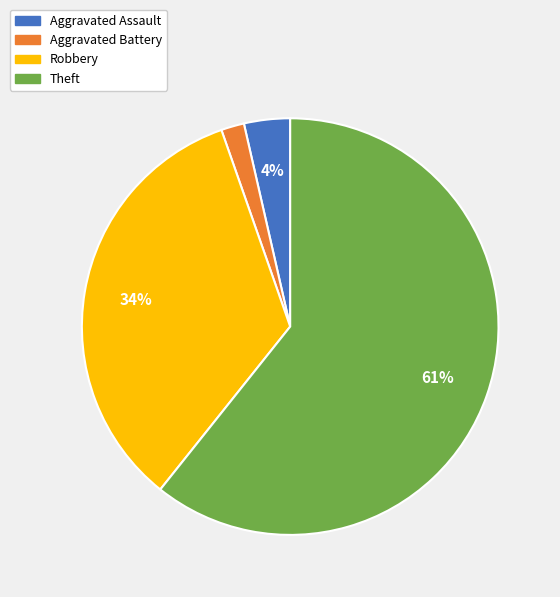

What is the largest slice in the pie chart?

Theft